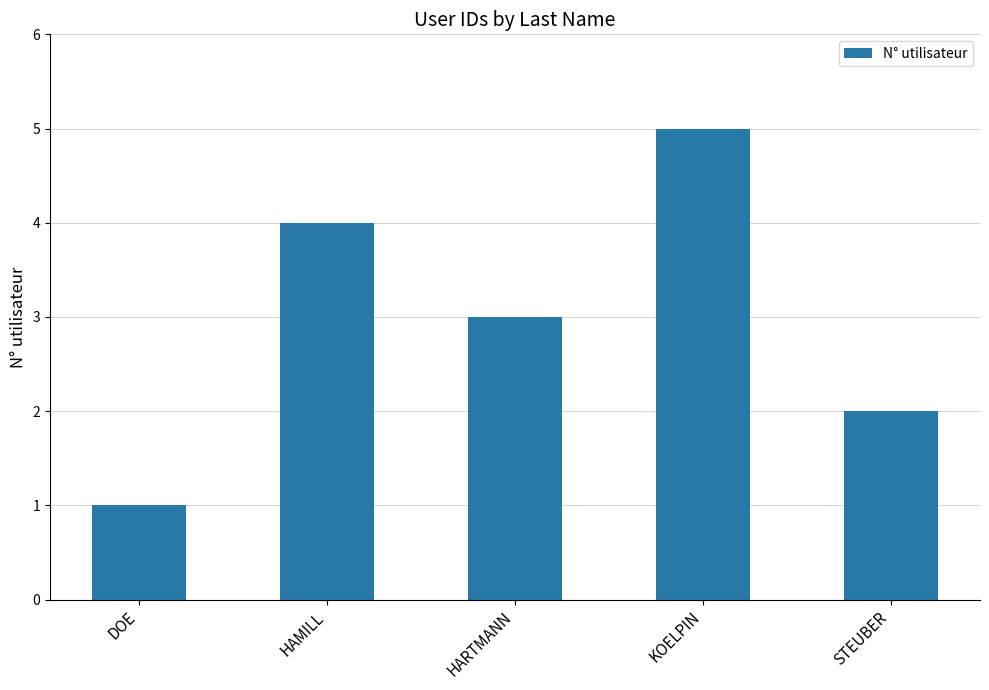

At which category does the chart reach its peak across all series?

KOELPIN